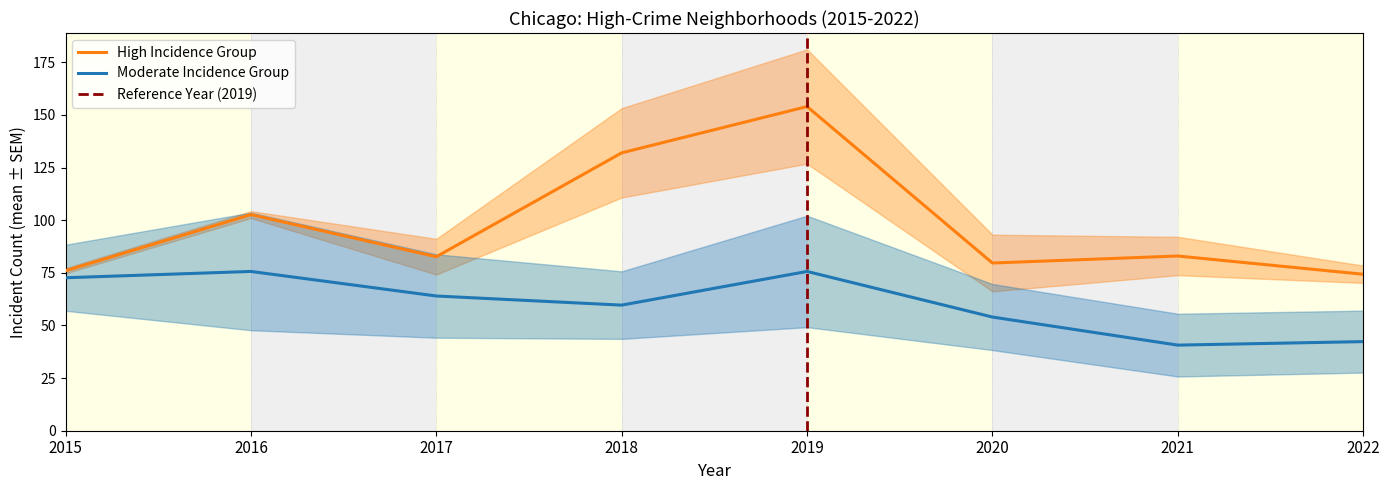

Where is High Incidence Group nearest to the value 114?

2016